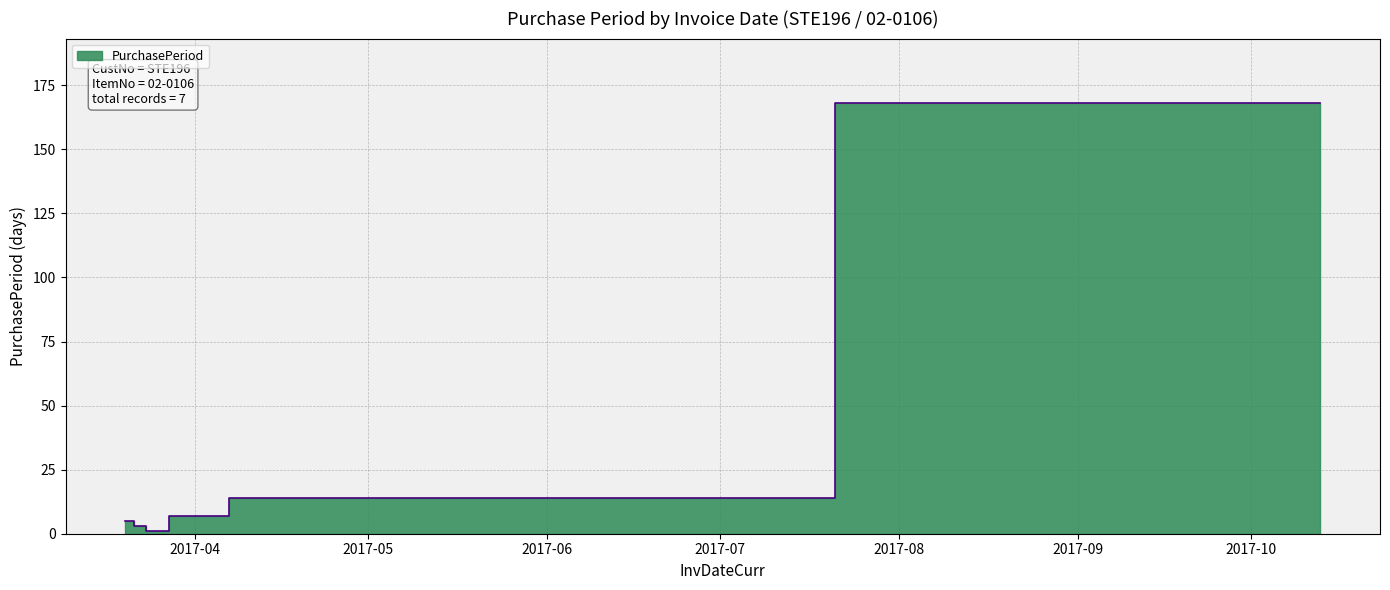

The value at 2017-04-14 is 9. True or false?

False